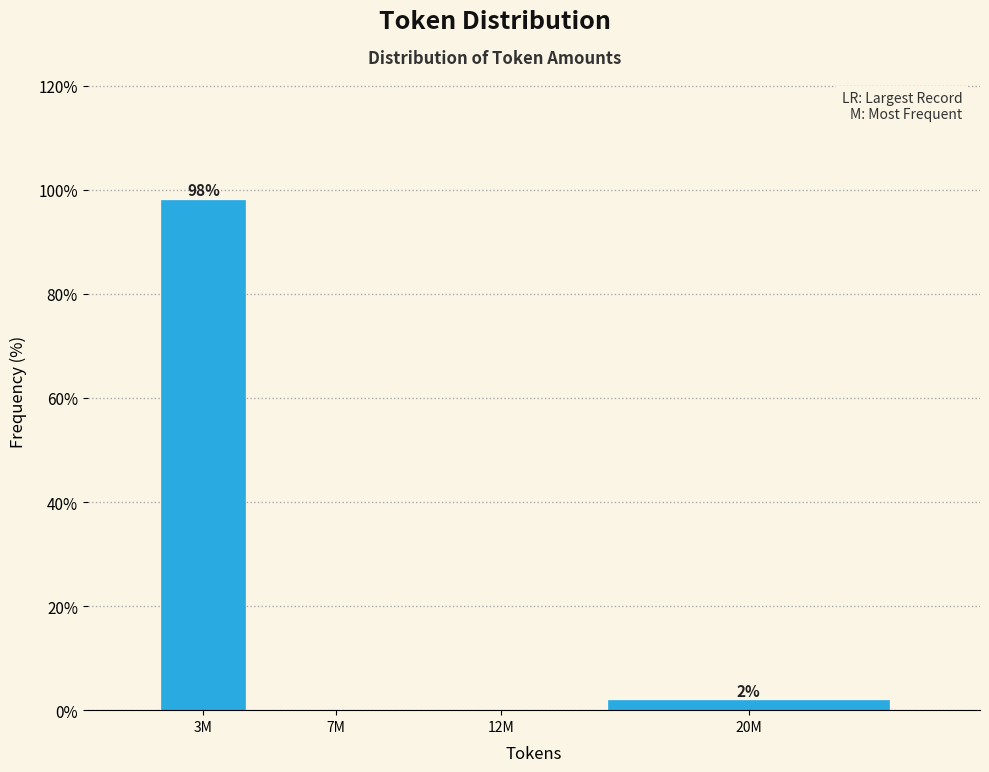

What is the sum of all values?

100.0